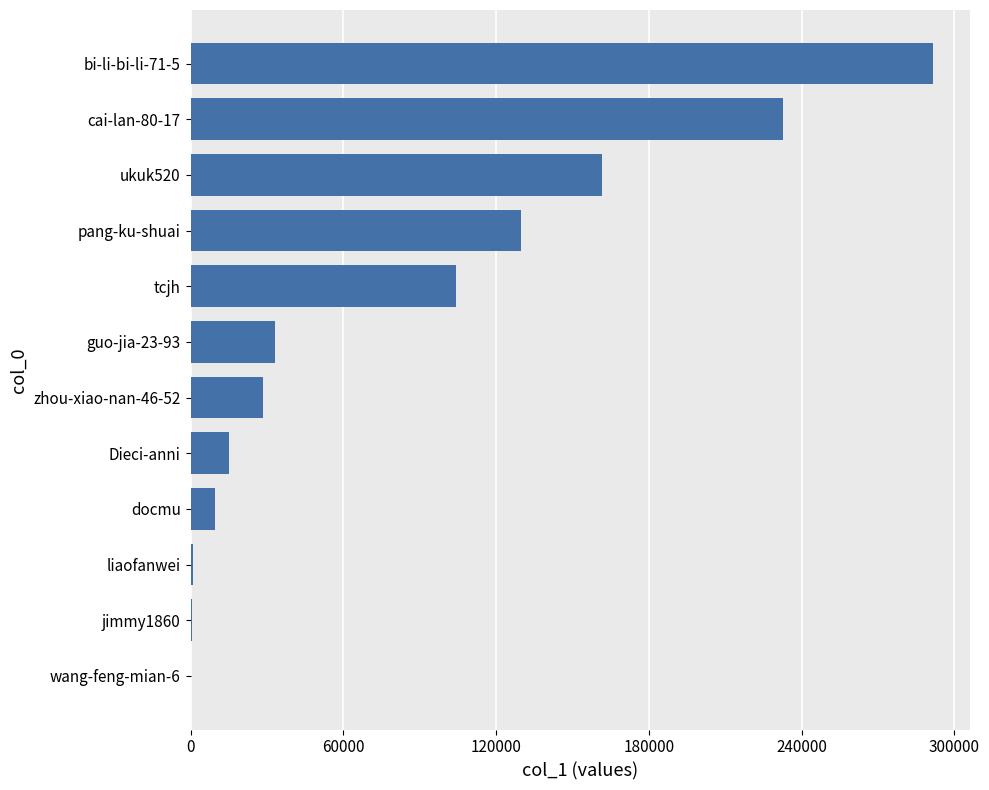

True or false: the data shows 104077 at tcjh.

True